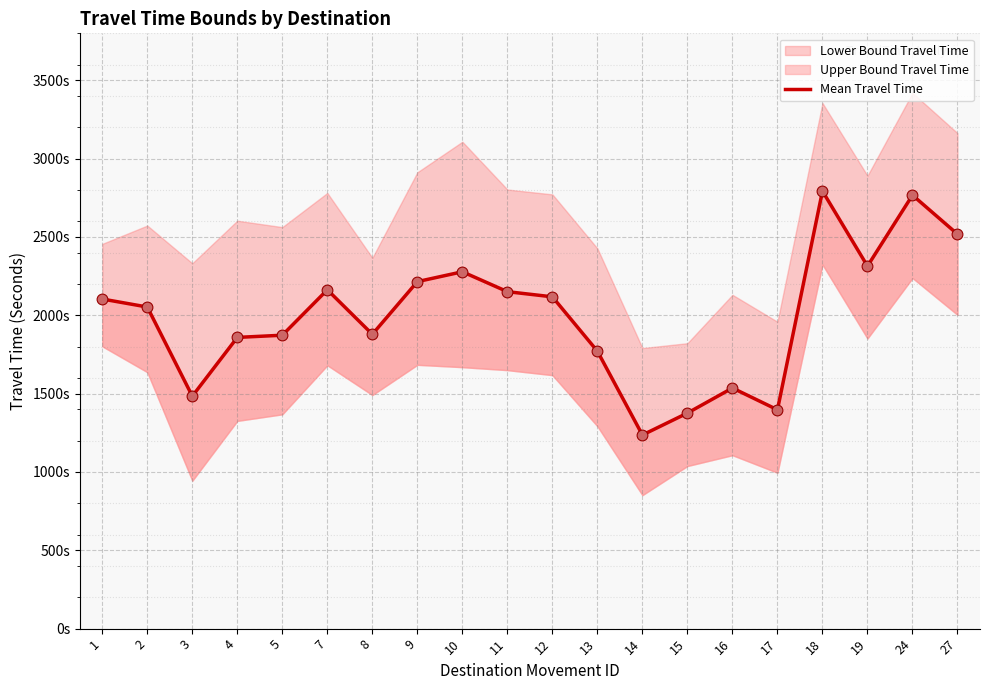

What is the ratio of the value at 8 to the value at 27?

0.7